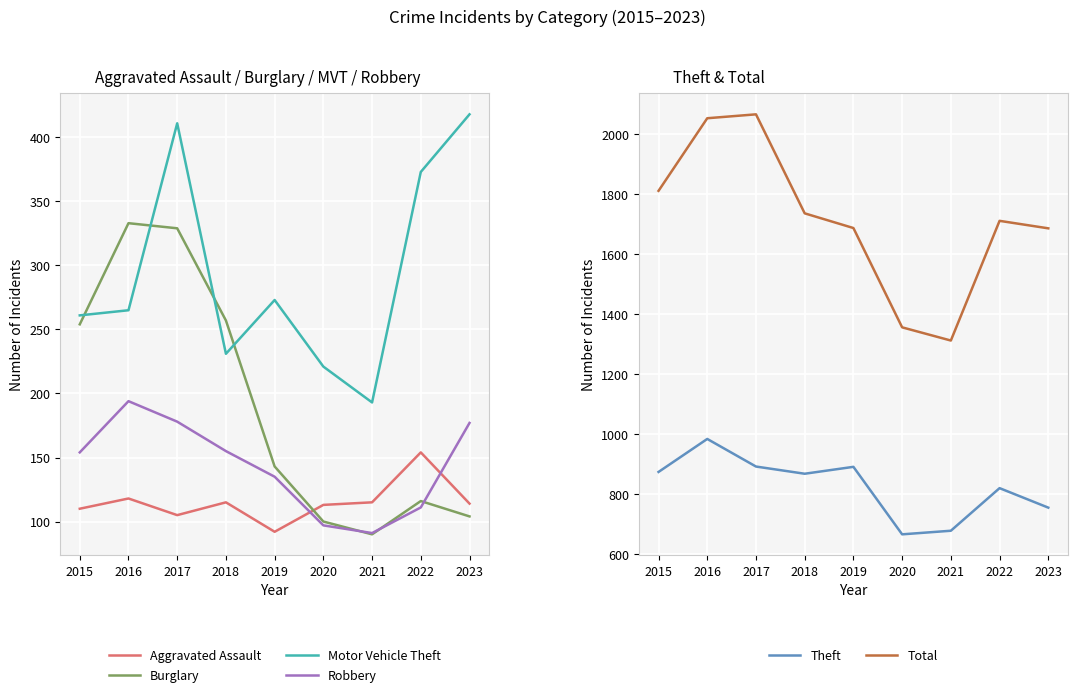

Is this an area chart (filled region under the line)?

No